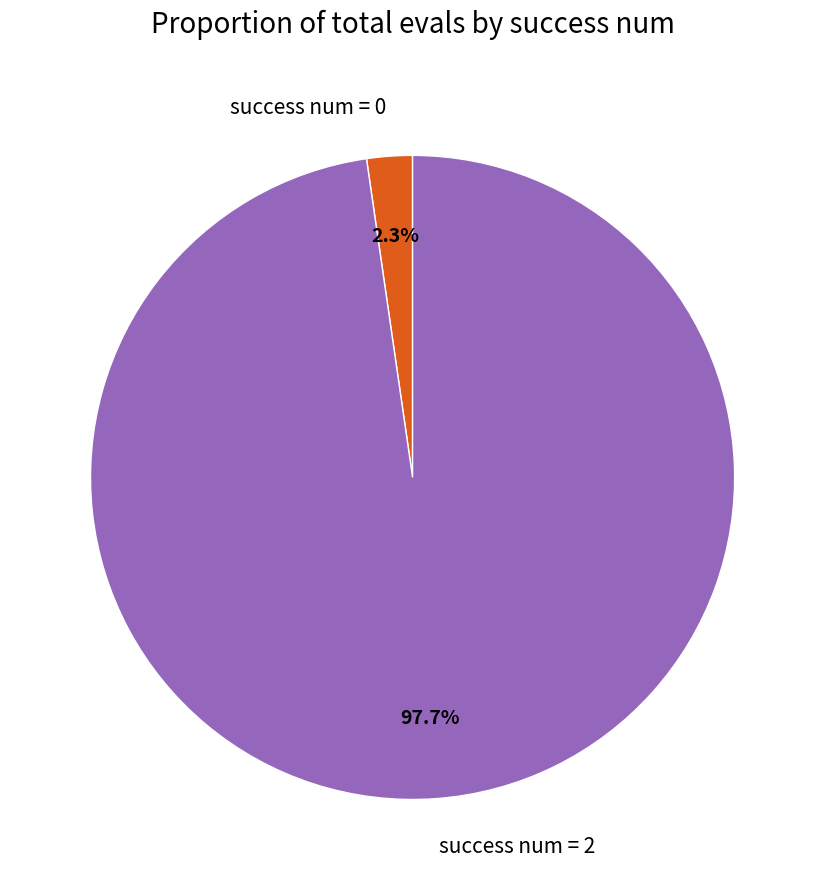

Count the number of slices in the pie.

2